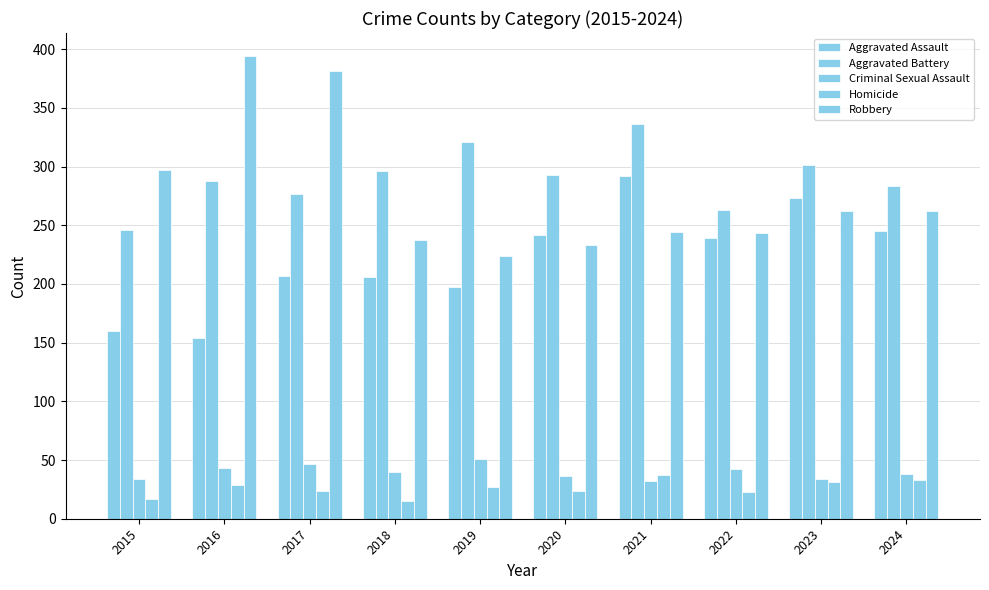

How many bars are there in each group?

5